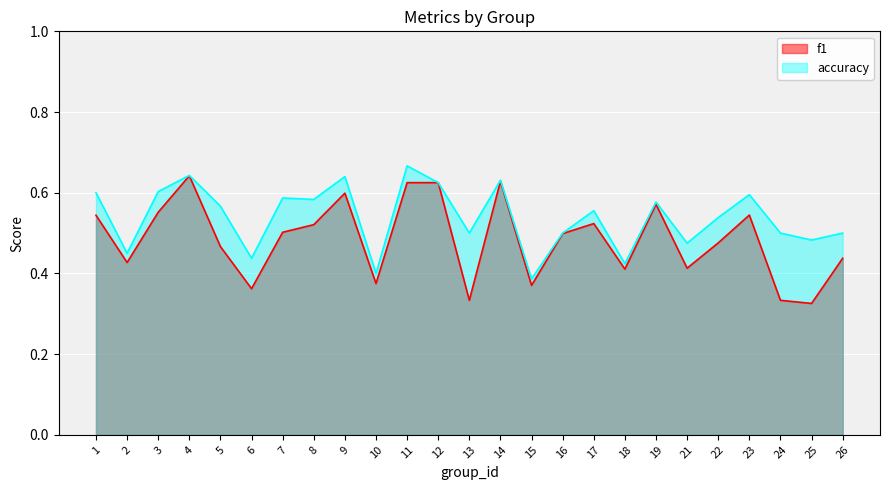

Does the chart display data point markers on the line(s)?

No